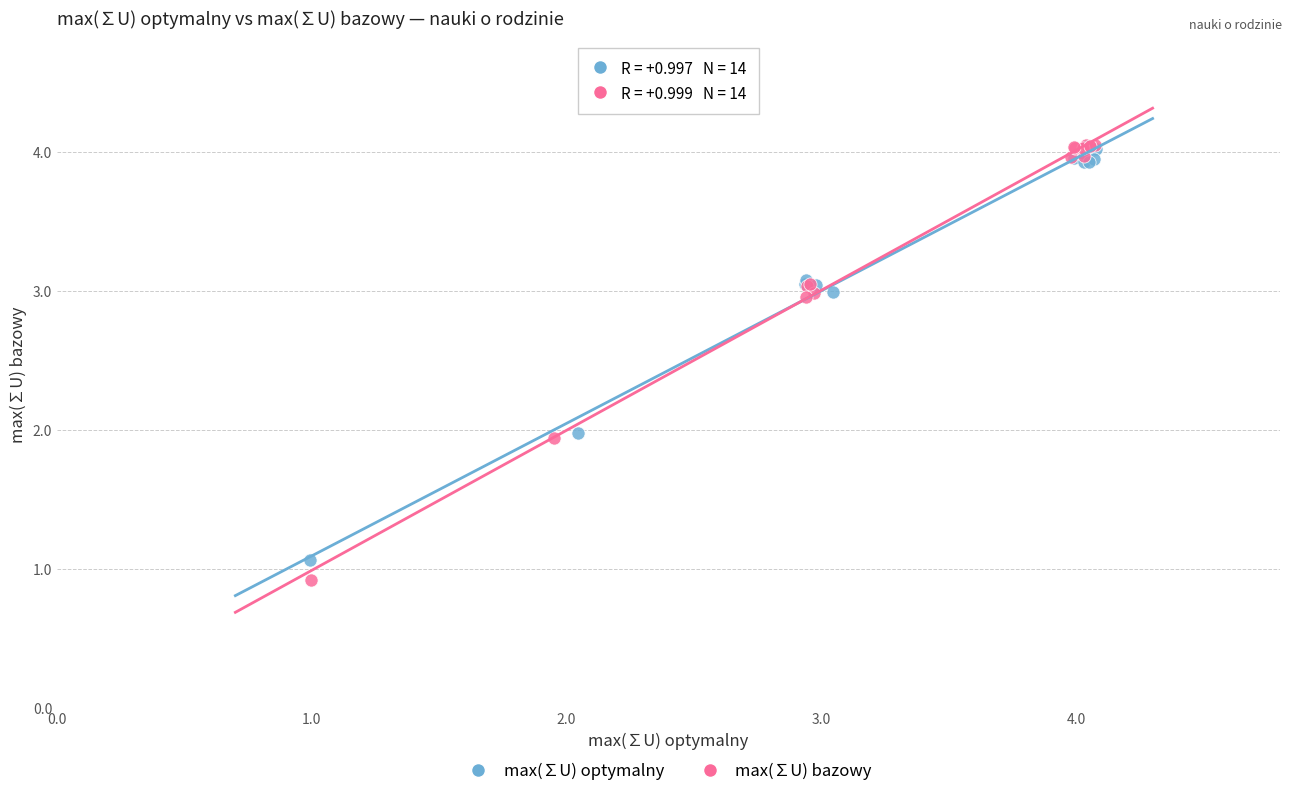

What are all the series names shown in the legend?

max(∑U) optymalny, max(∑U) bazowy